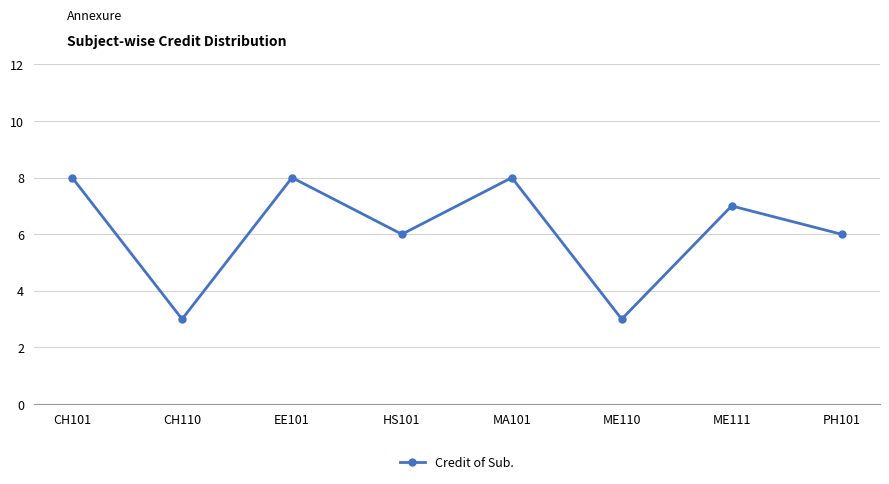

What is the sum of all values?

49